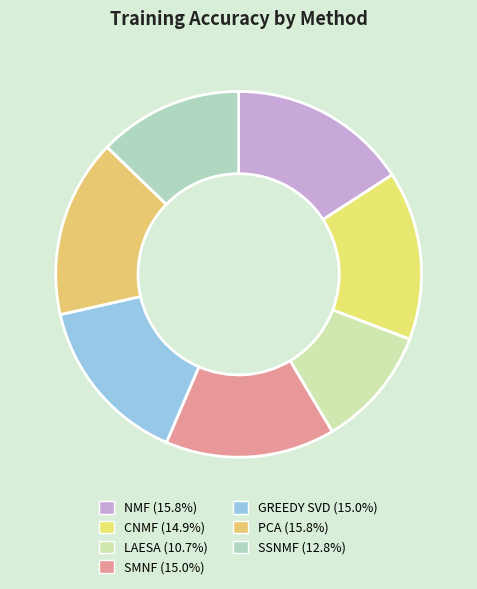

Count the number of slices in the pie.

7